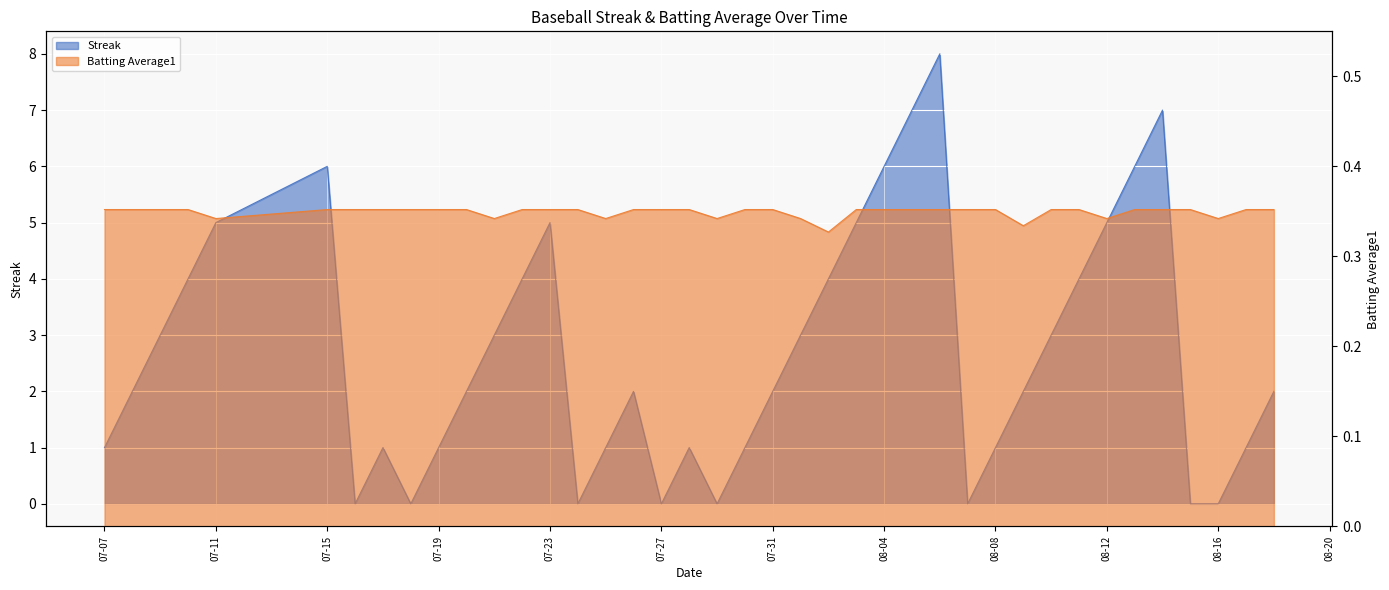

True or false: Batting Average1 has more than 1 points higher than both neighbors.

False